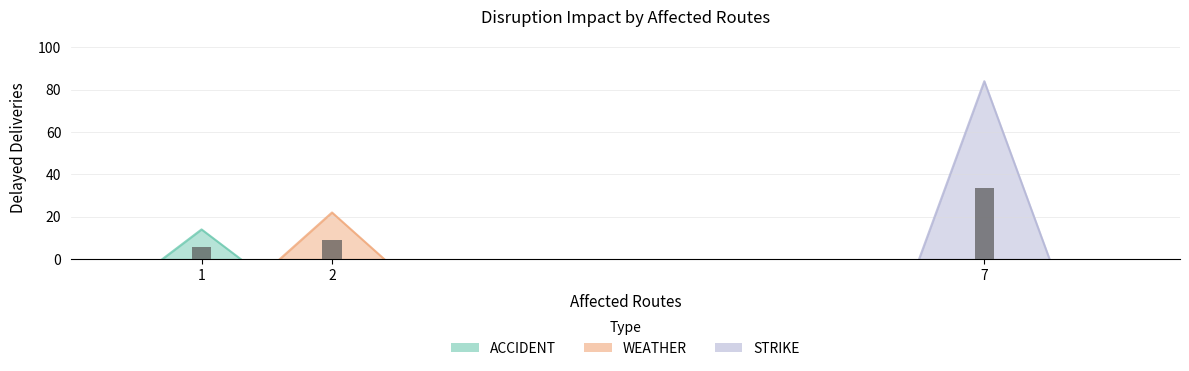

What is the ratio of the value at 2 to the value at 1?

1.6